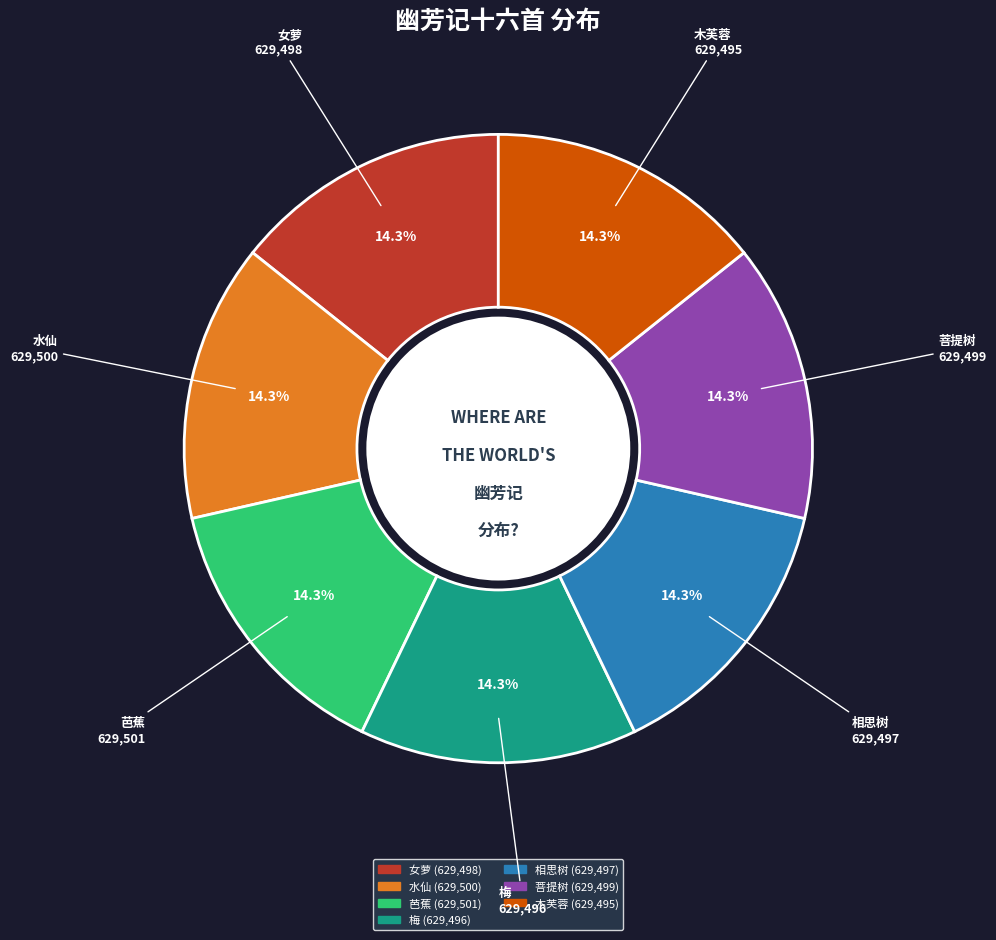

Is there a majority slice in this chart?

No